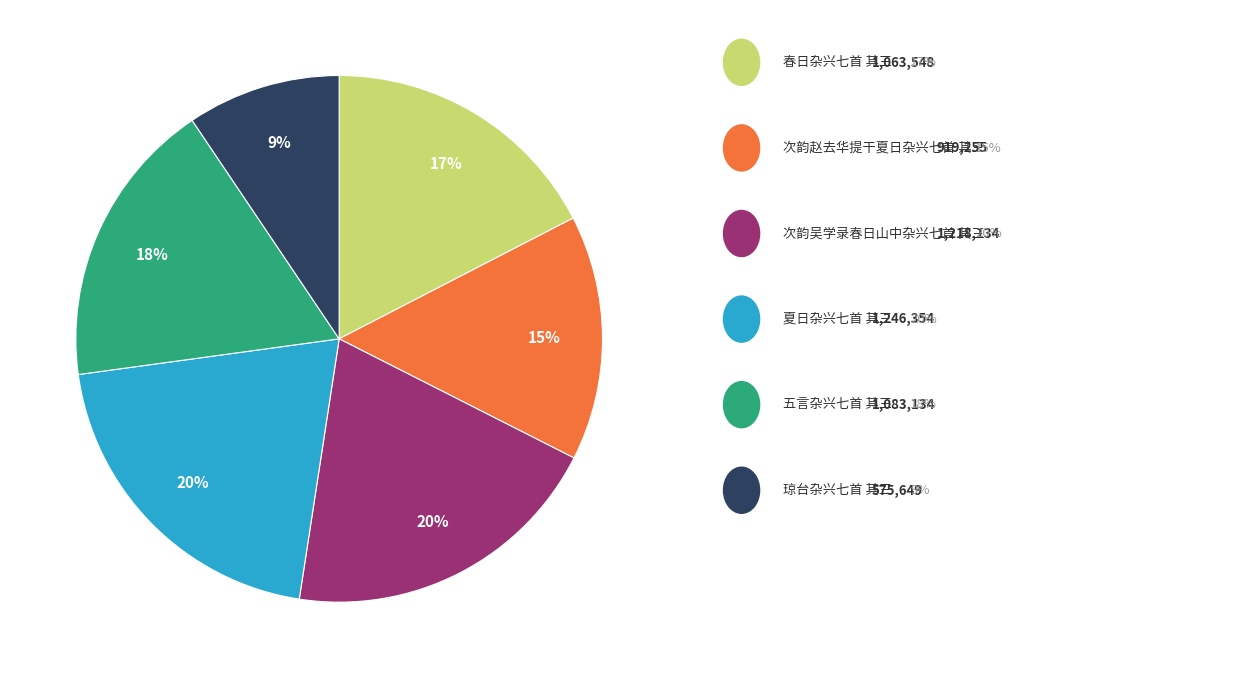

To the nearest percent, what is the average slice percentage?

17%